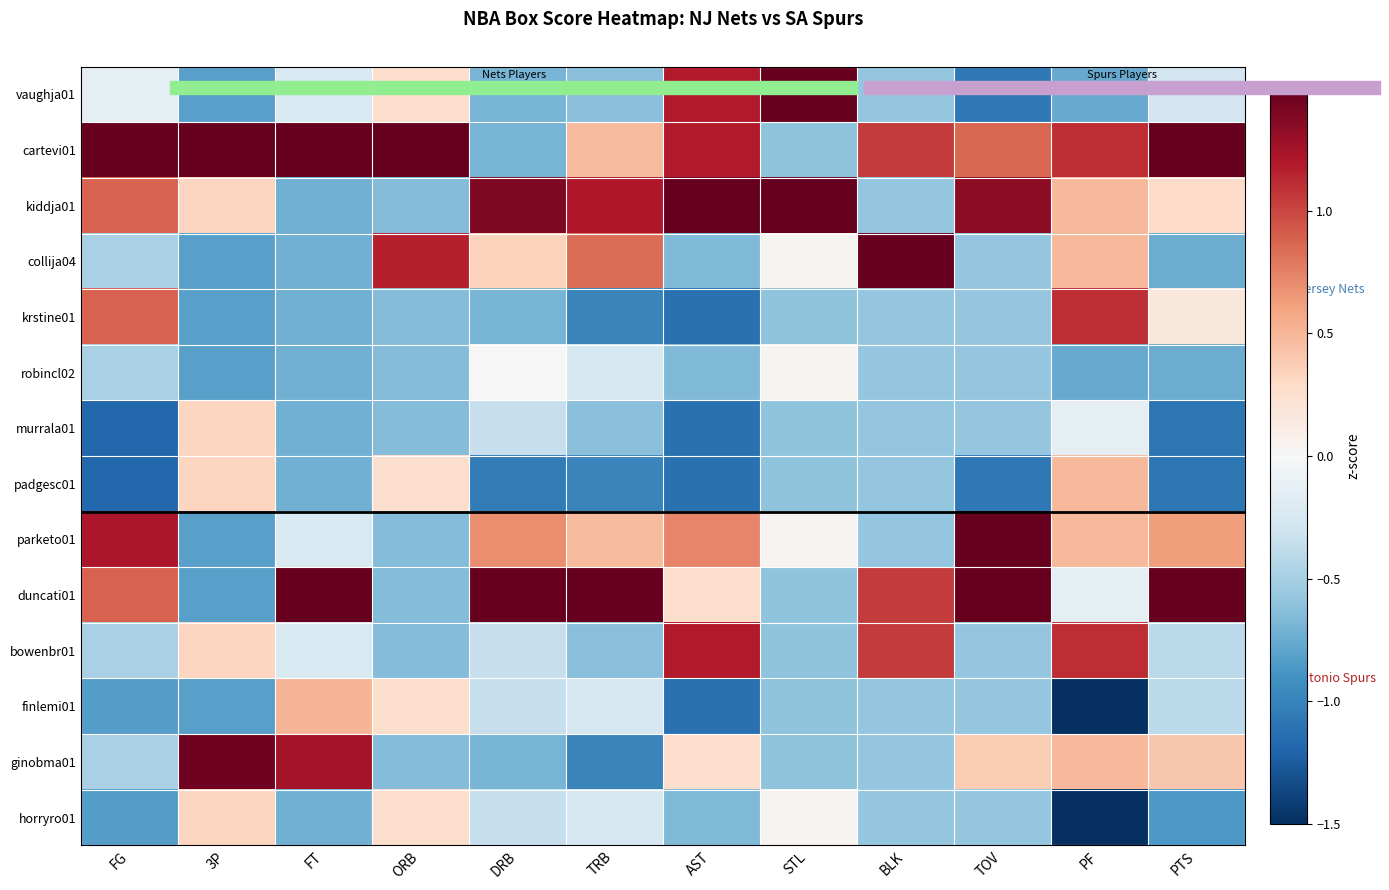

Which series has the largest total across all categories?

cartevi01